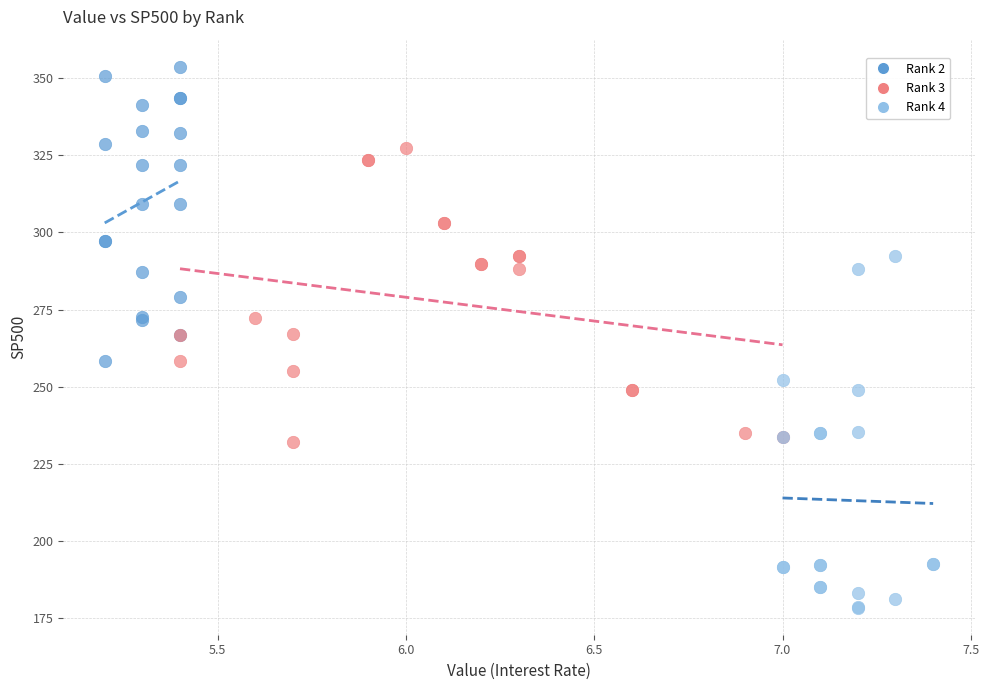

Which series reaches the minimum Y coordinate?

Rank 4